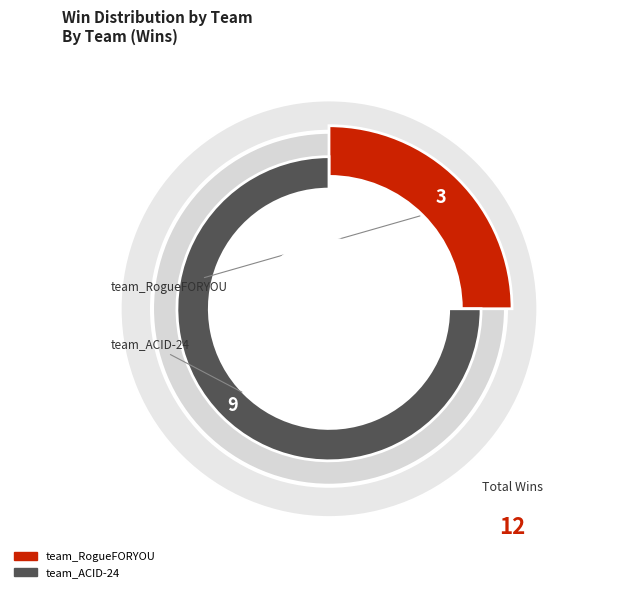

The team_ACID-24 slice represents 60% of the pie. True or false?

False